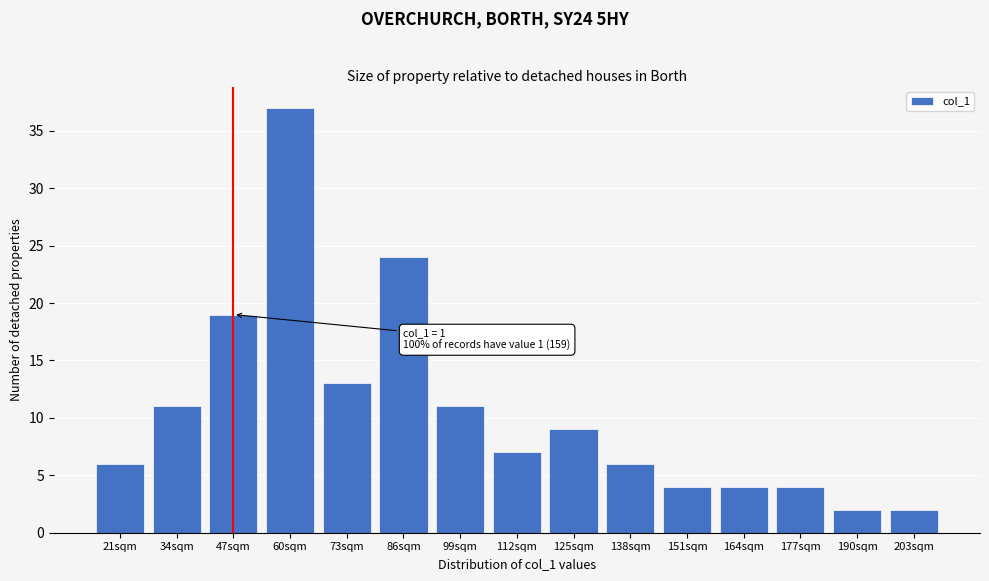

Reading right to left, extract all data points from this chart.

203sqm=2	190sqm=2	177sqm=4	164sqm=4	151sqm=4	138sqm=6	125sqm=9	112sqm=7	99sqm=11	86sqm=24	73sqm=13	60sqm=37	47sqm=19	34sqm=11	21sqm=6